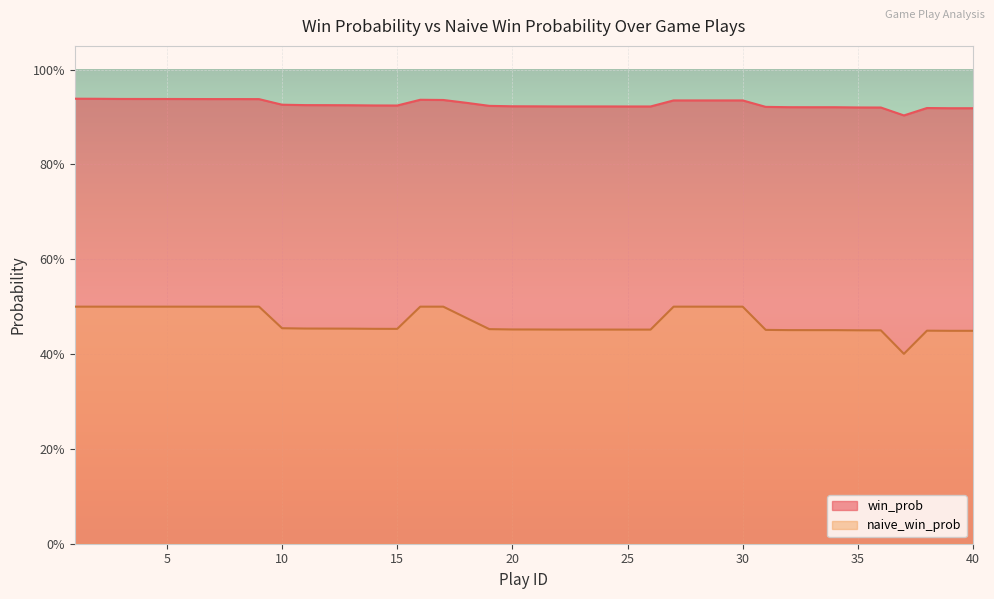

True or false: naive_win_prob and win_prob cross at least once.

False